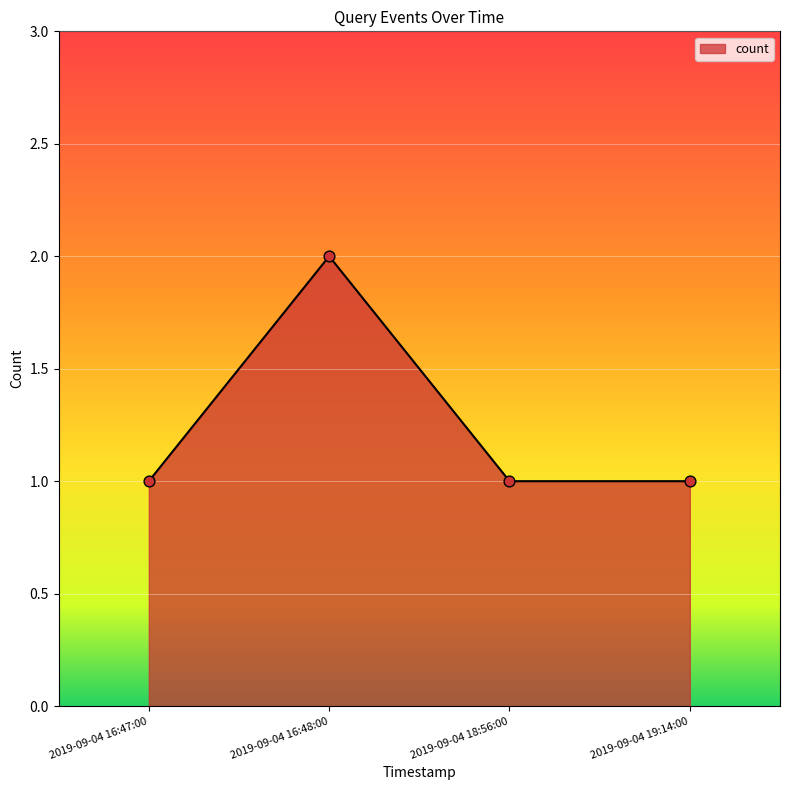

Between 2019-09-04 16:48:00 and 2019-09-04 19:14:00, which is larger?

2019-09-04 16:48:00